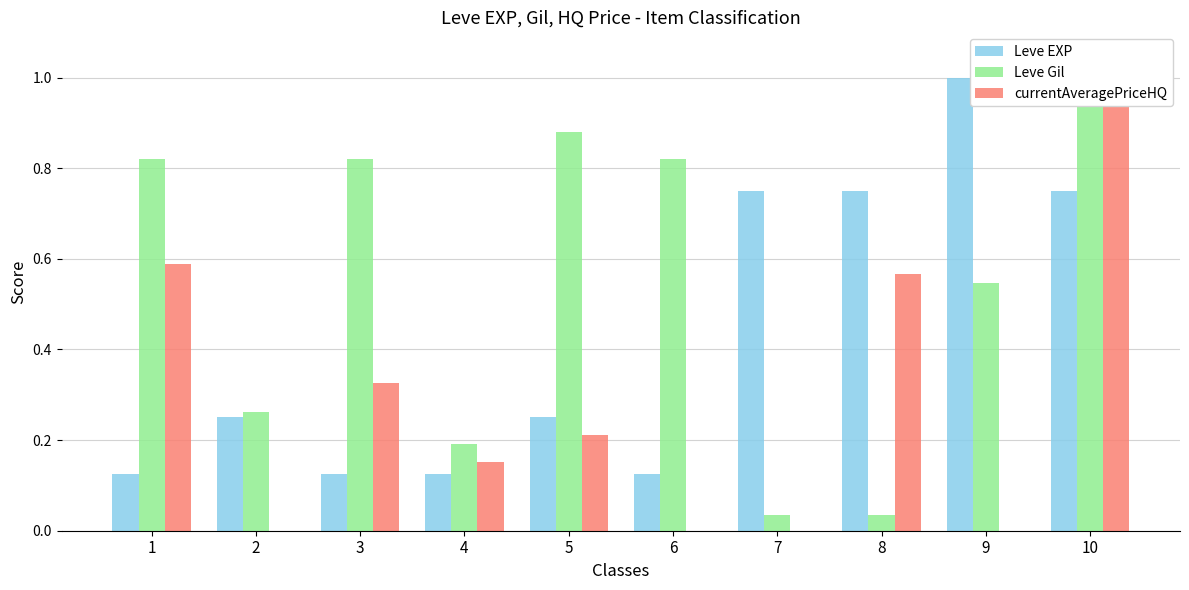

Which series has the largest total across all categories?

Leve Gil